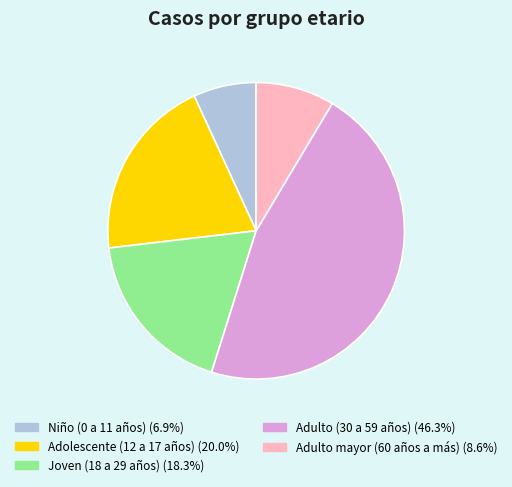

Which category has the smallest portion of the pie?

Niño (0 a 11 años)